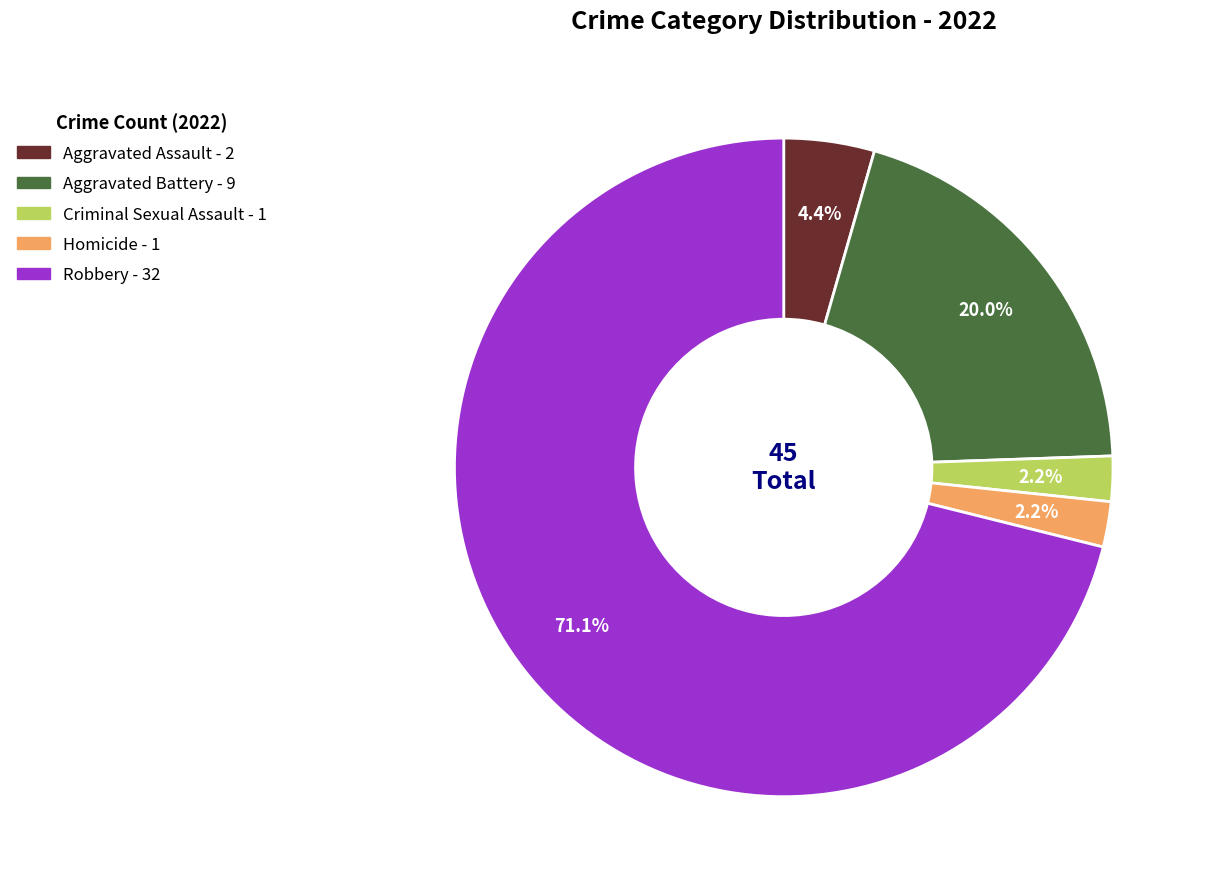

Approximately how many times larger is the value at Criminal Sexual Assault compared to Aggravated Assault?

0.5